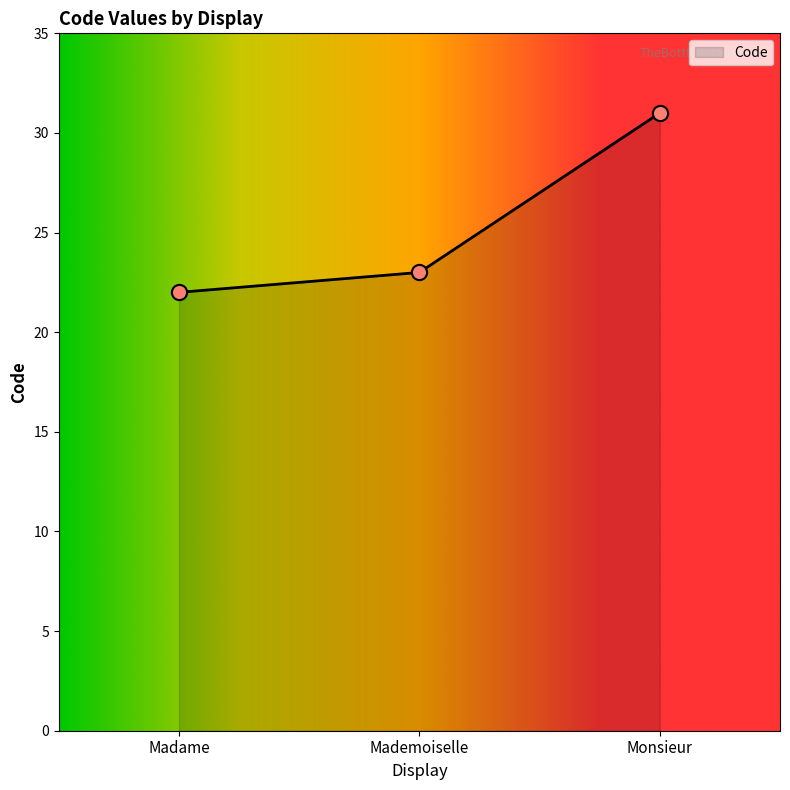

What is the change in value from Madame to Monsieur?

+9